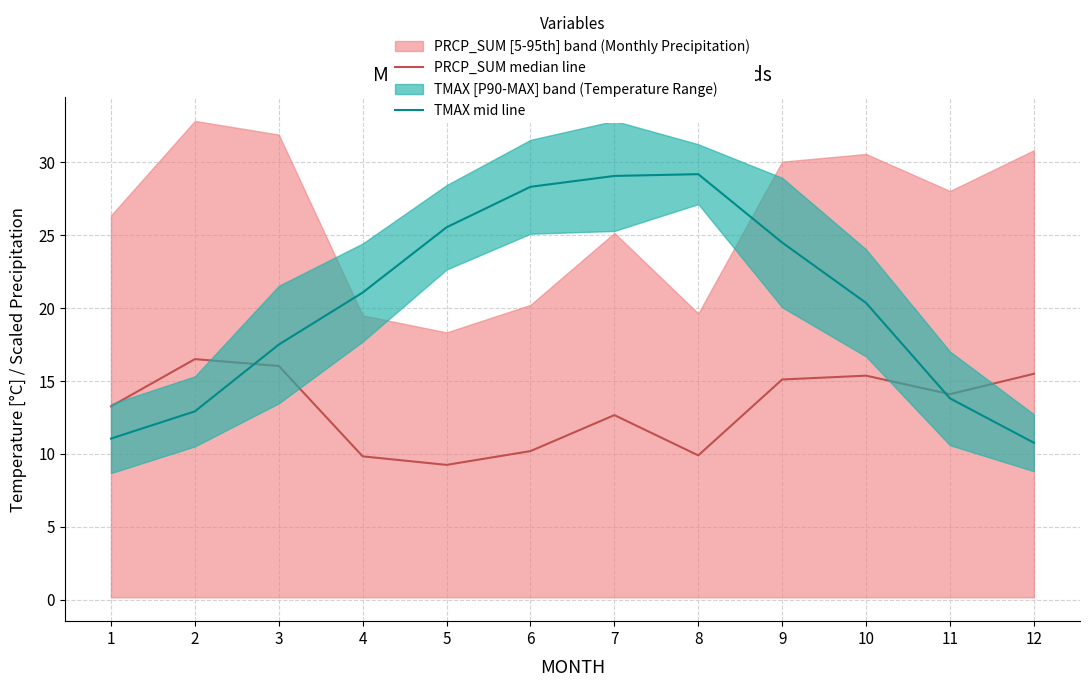

What value does the TMAX mid line series have at 9?

24.5